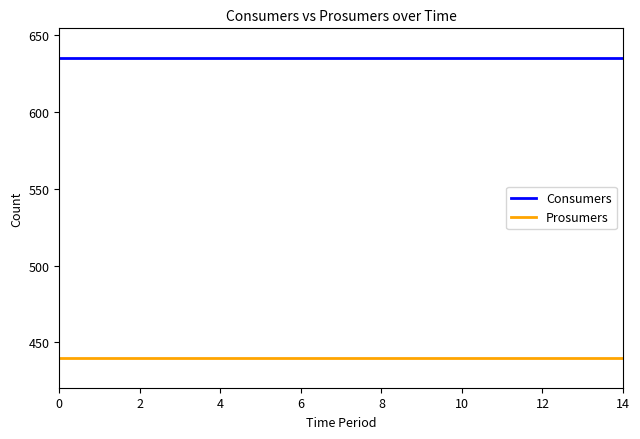

True or false: Prosumers and Consumers cross at least once.

False